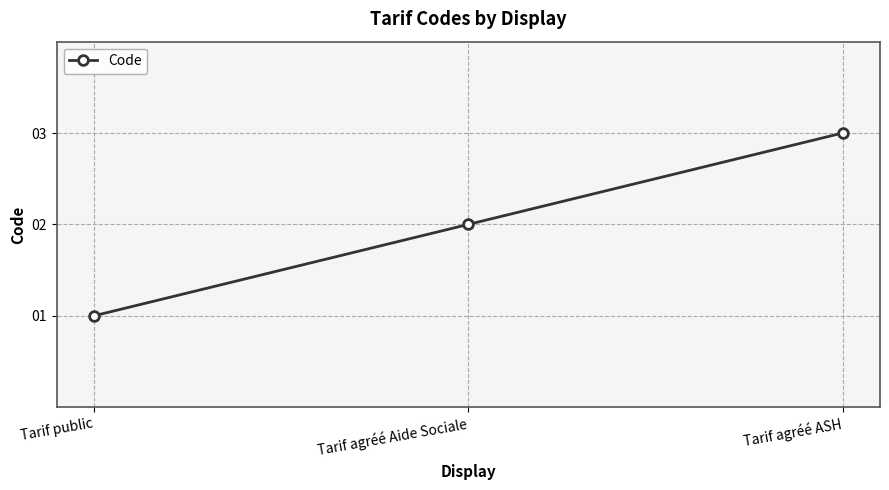

What is the ratio of the value at Tarif agréé Aide Sociale to the value at Tarif public?

2.0